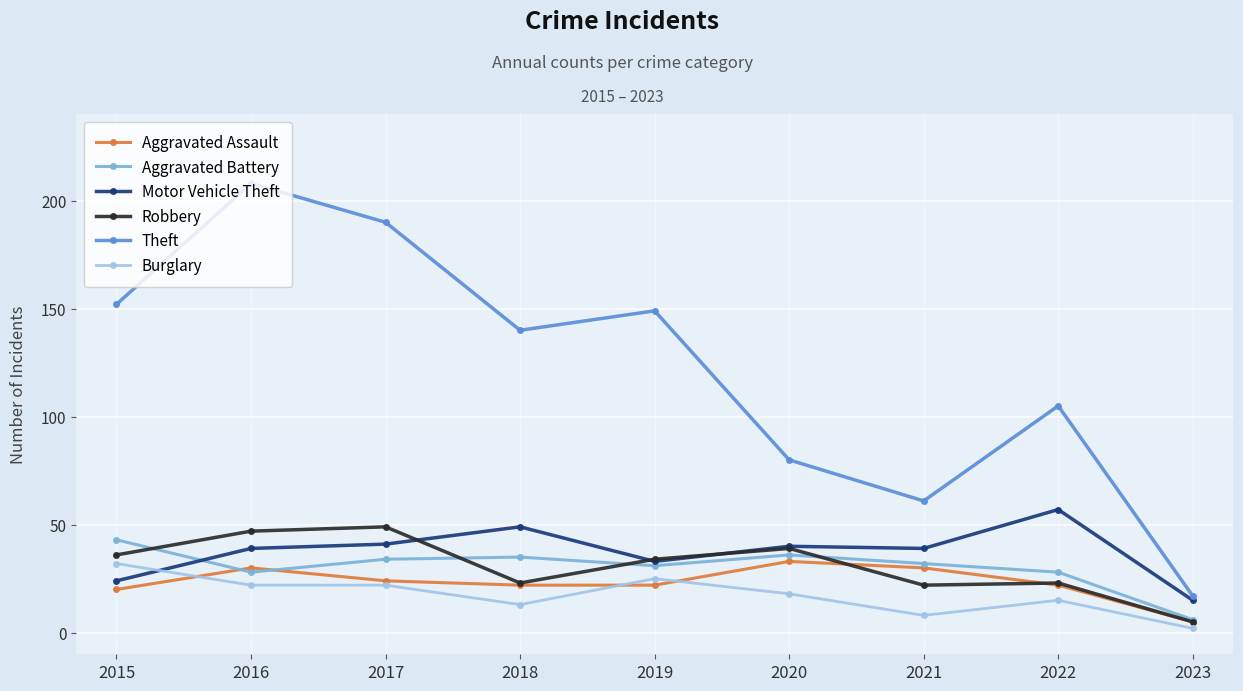

What value does the Motor Vehicle Theft series have at 2023?

15